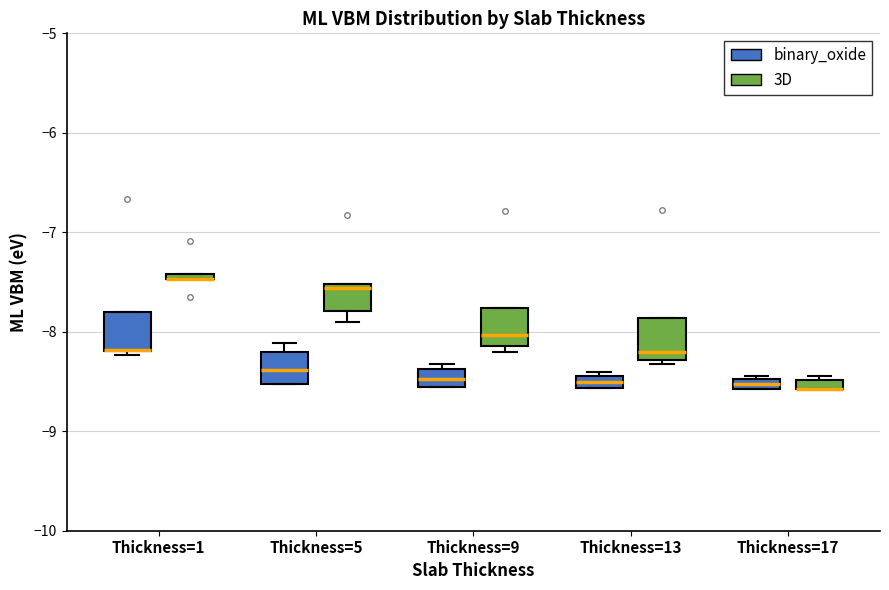

Where does the median line of the box for Thickness=13 (3D) sit on the y-axis? The values are not printed on the chart, so give them approximately, as read against the axis.

-8.2